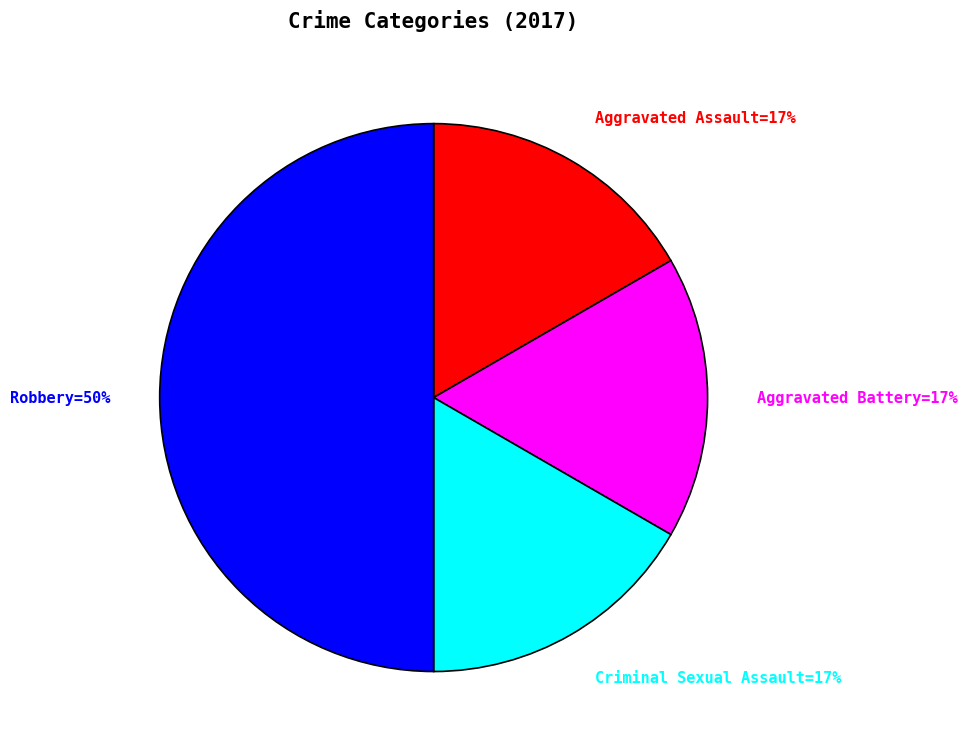

How many slices are in this pie chart?

4